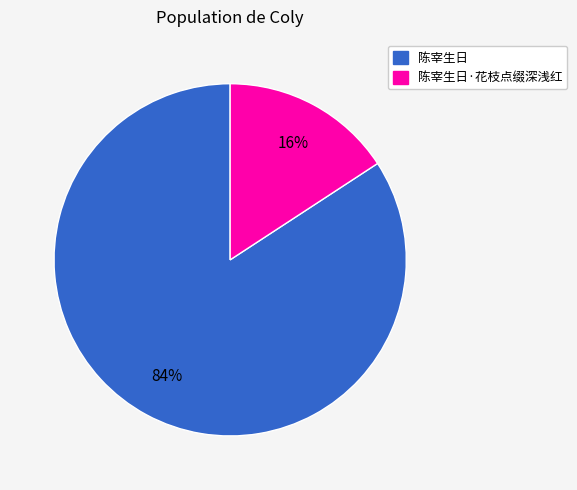

To the nearest percent, what is the average slice percentage?

50%